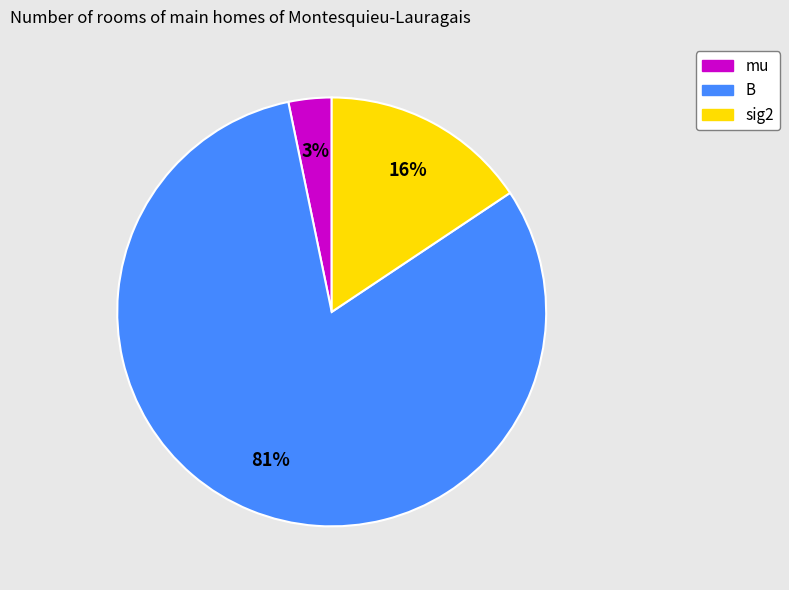

Combined, do sig2 and B account for over 50%?

Yes